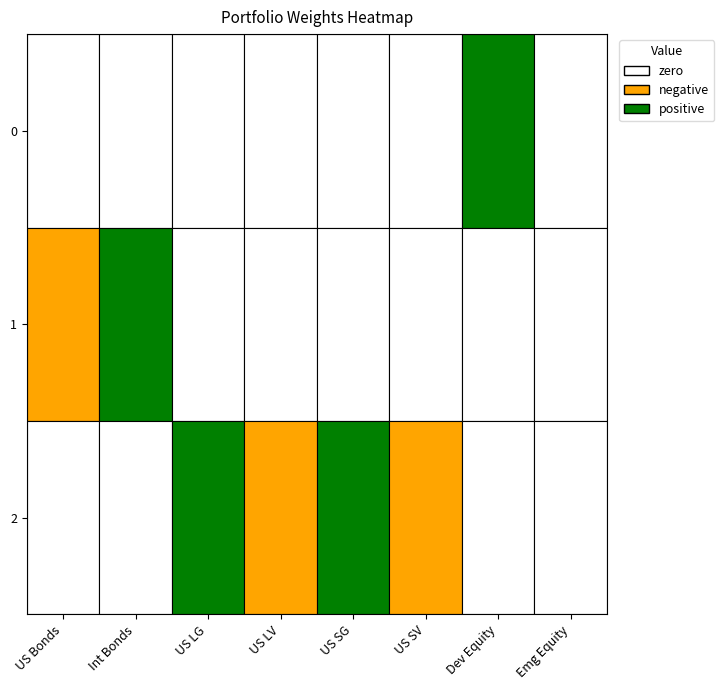

What is the difference between the maximum and minimum values in the 2 series?

1.8